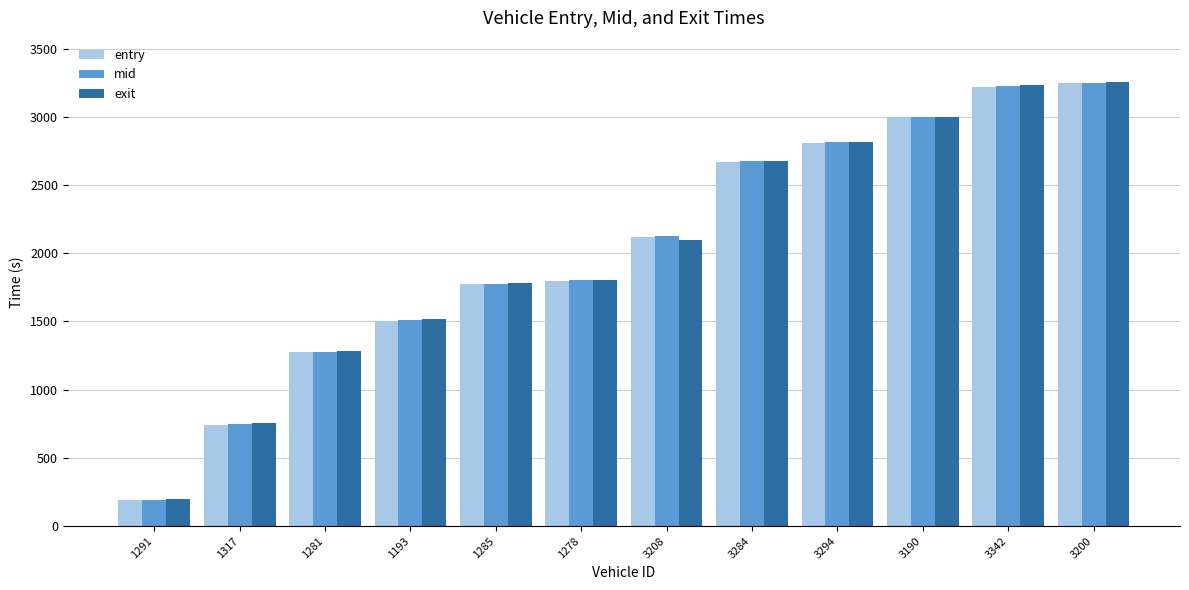

Does the chart contain any negative values?

No